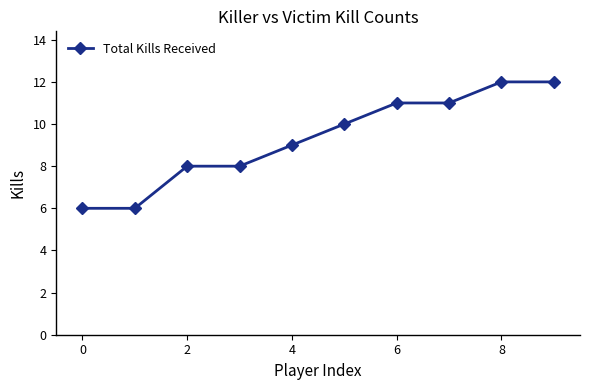

What is the smallest value displayed?

6